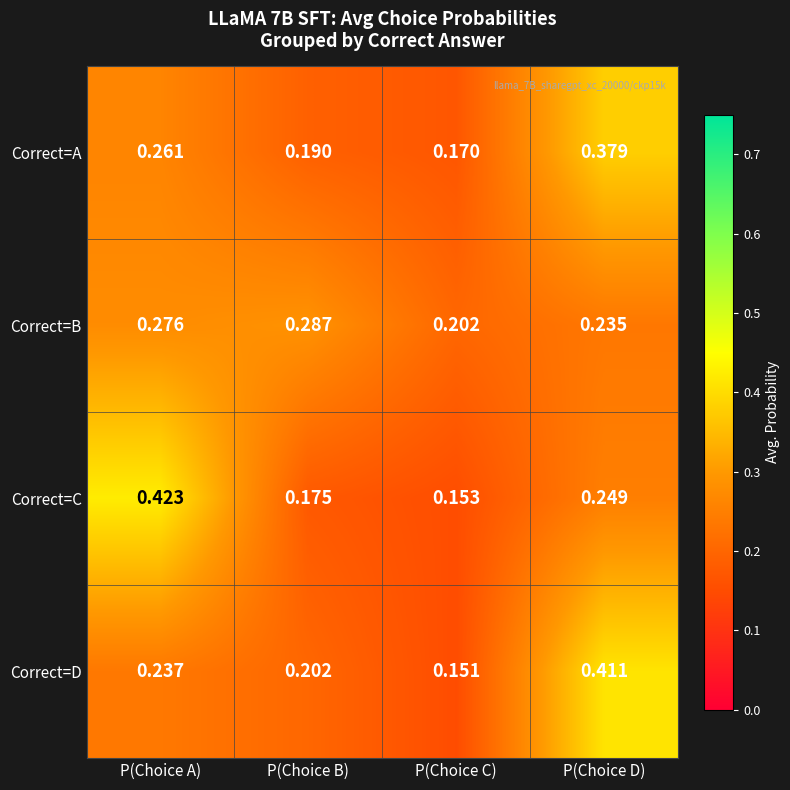

What is the total value across all series at P(Choice C)?

0.7